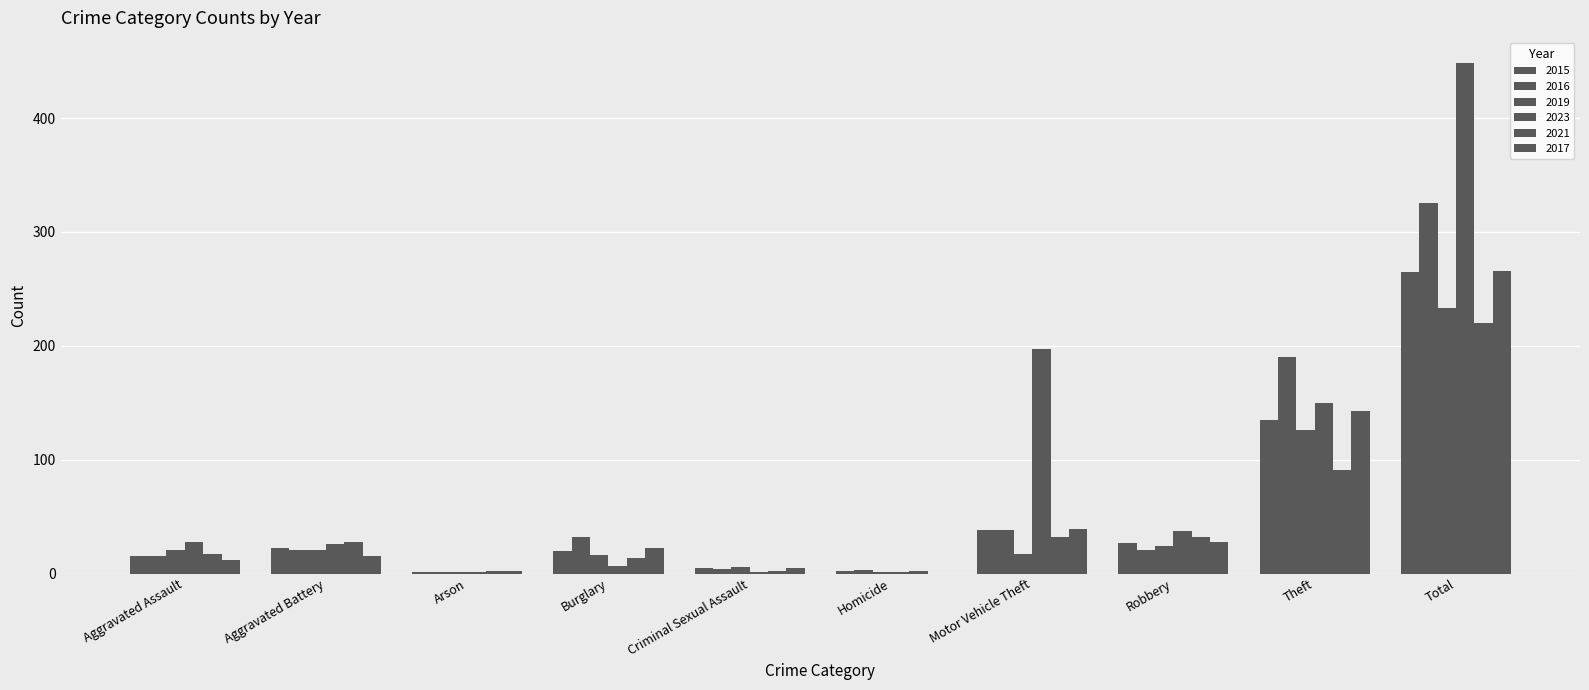

What is the label of the 7th bar from the right?

Burglary